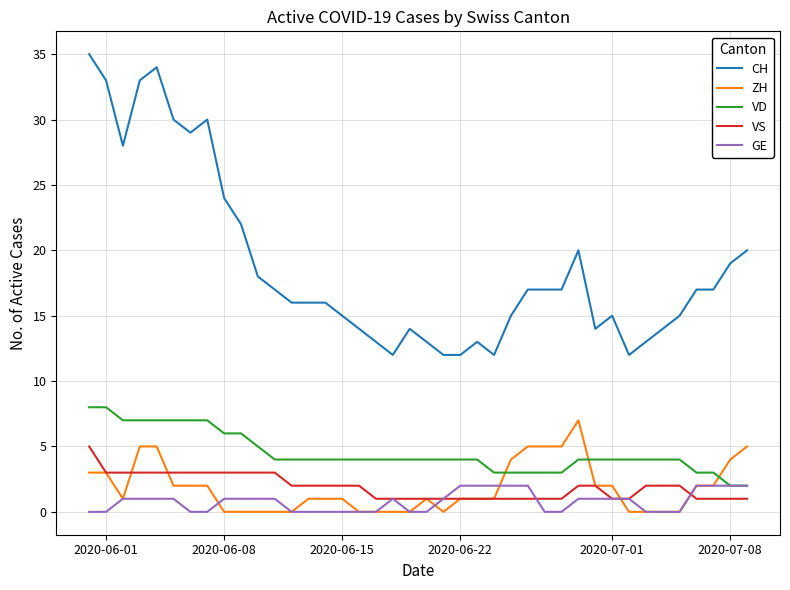

Which series has the widest spread of values?

CH